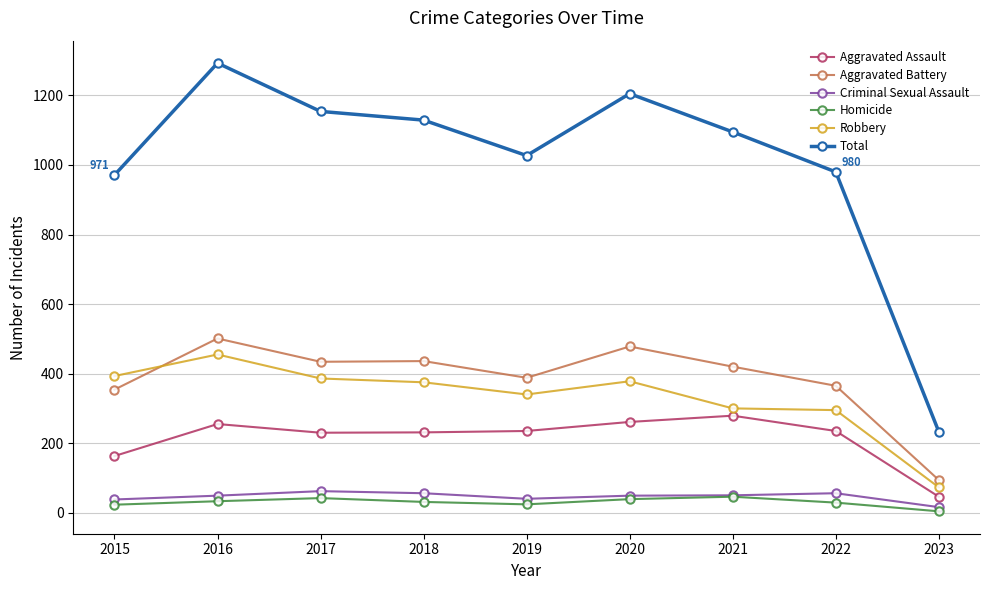

At which category does Total reach its first local valley?

2019